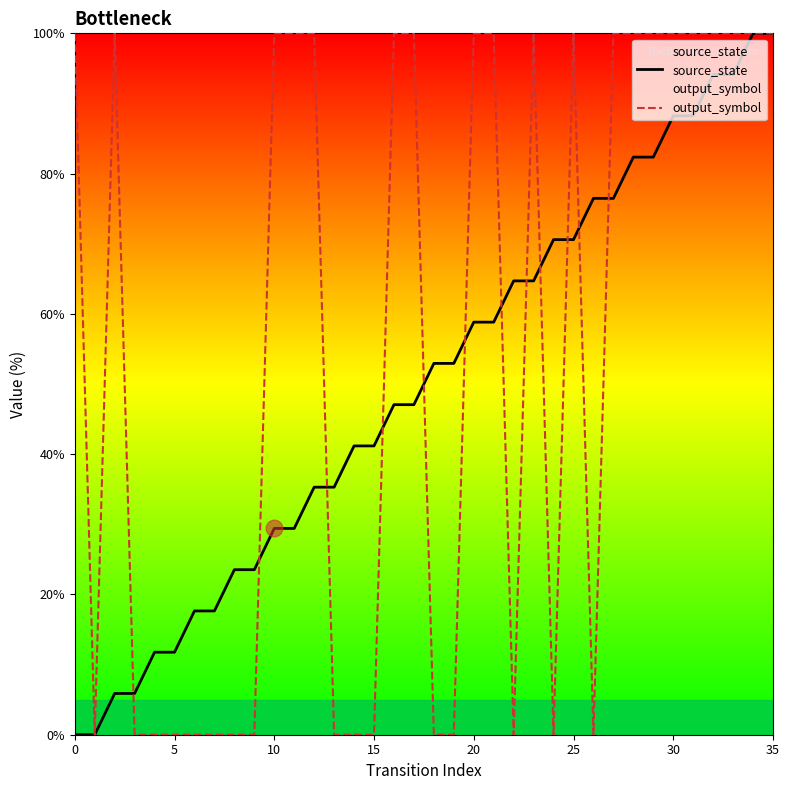

How many times do output_symbol and source_state cross each other?

12